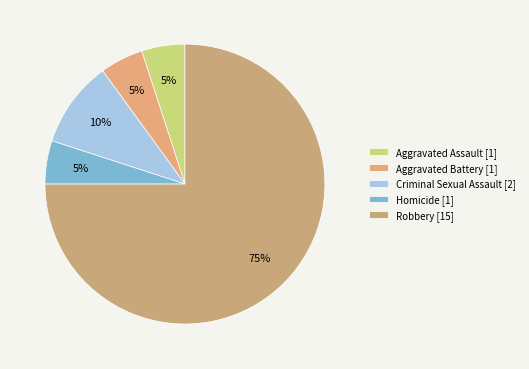

Approximately how many times larger is the value at Robbery compared to Aggravated Battery?

15.0